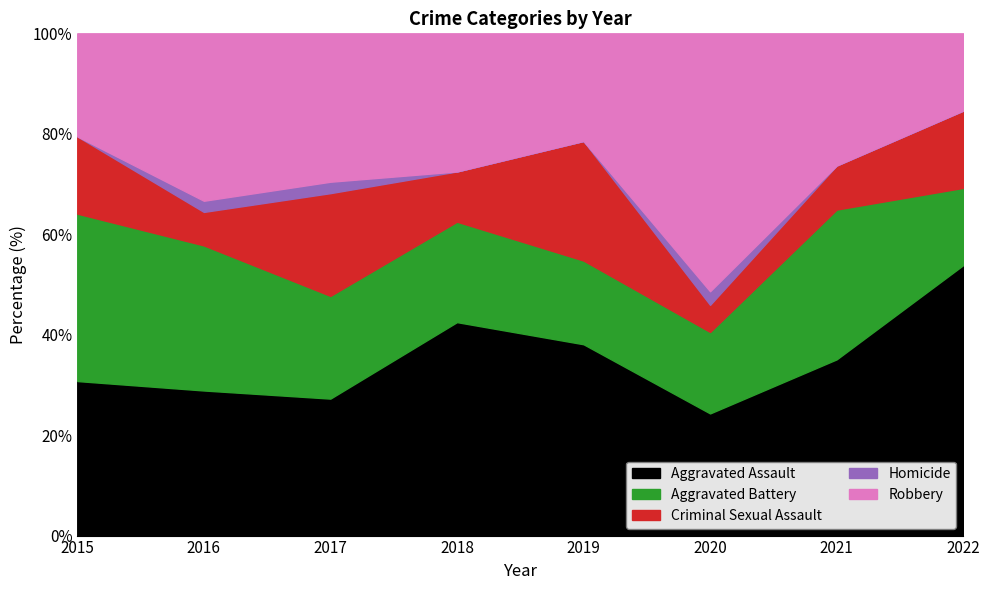

What is the maximum value for Aggravated Assault?

53.8